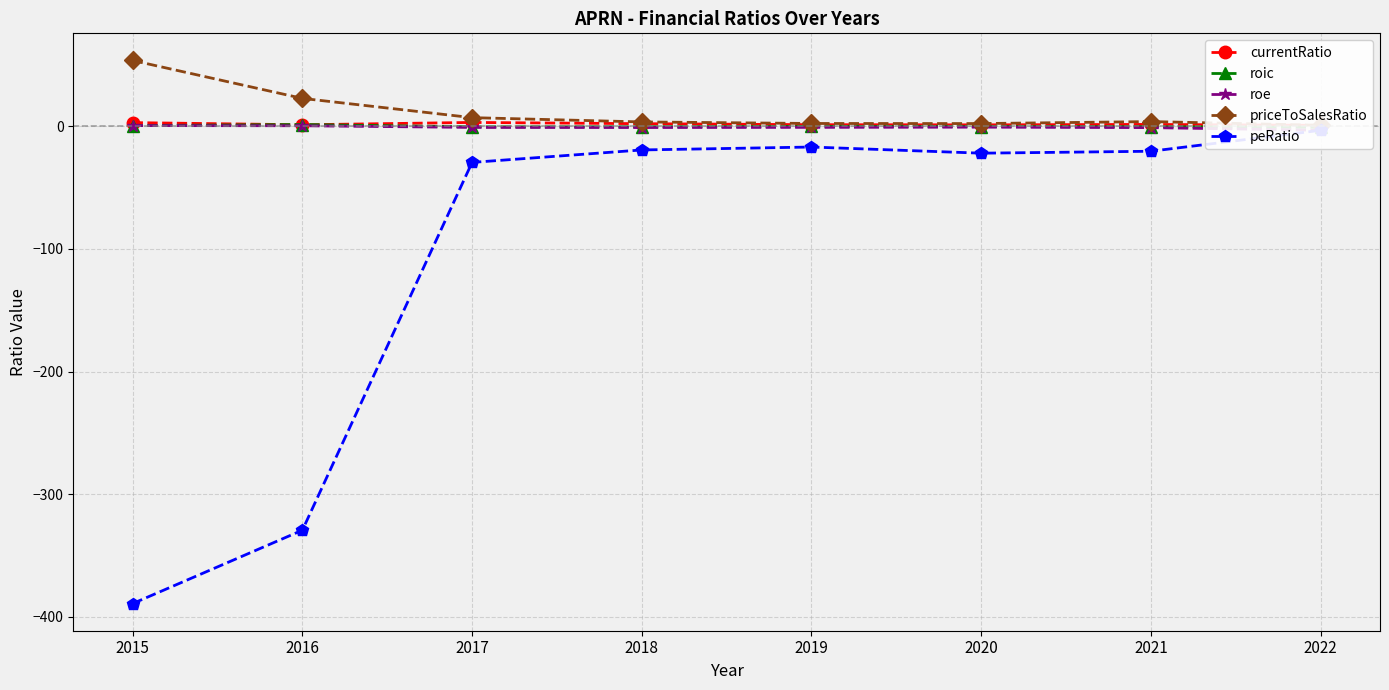

What is the difference between the currentRatio values at 2017 and 2022?

2.4